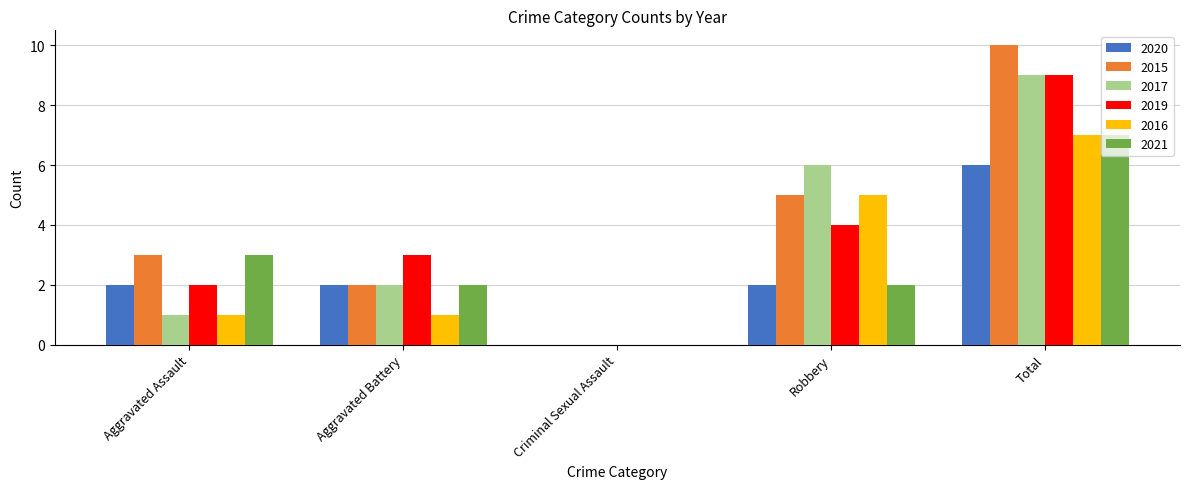

What is the approximate value of 2021 at Aggravated Assault?

3